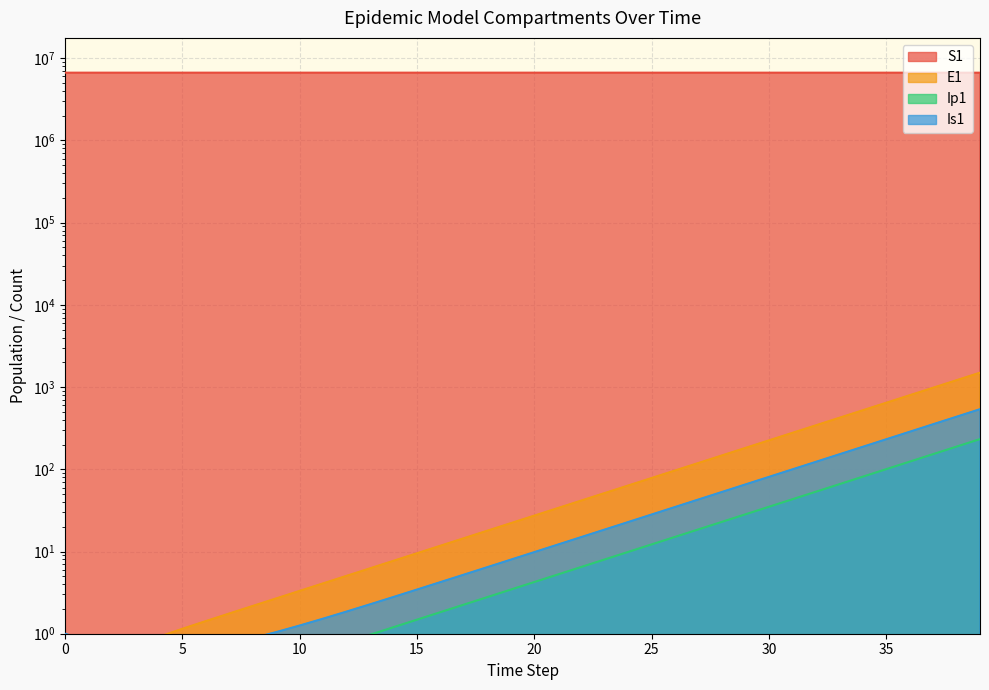

Which has a higher value, 28 or 11?

11